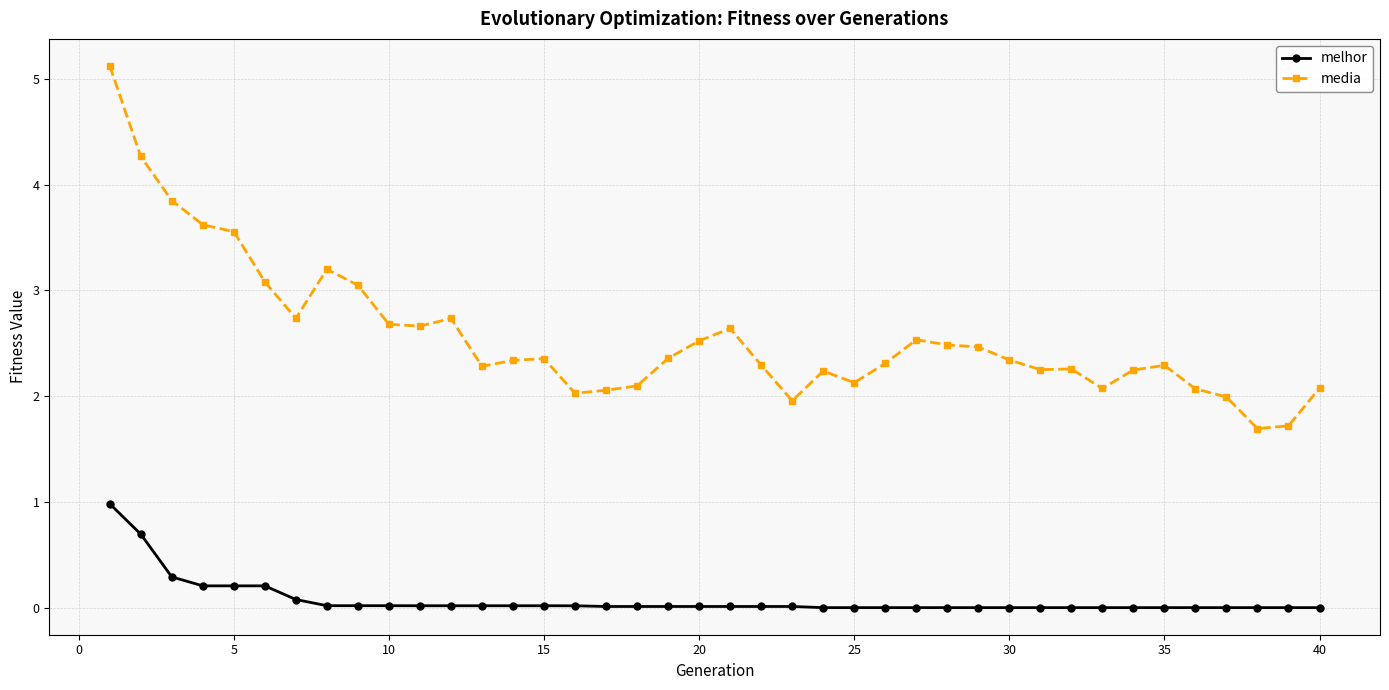

What is the maximum value shown in the chart?

5.1